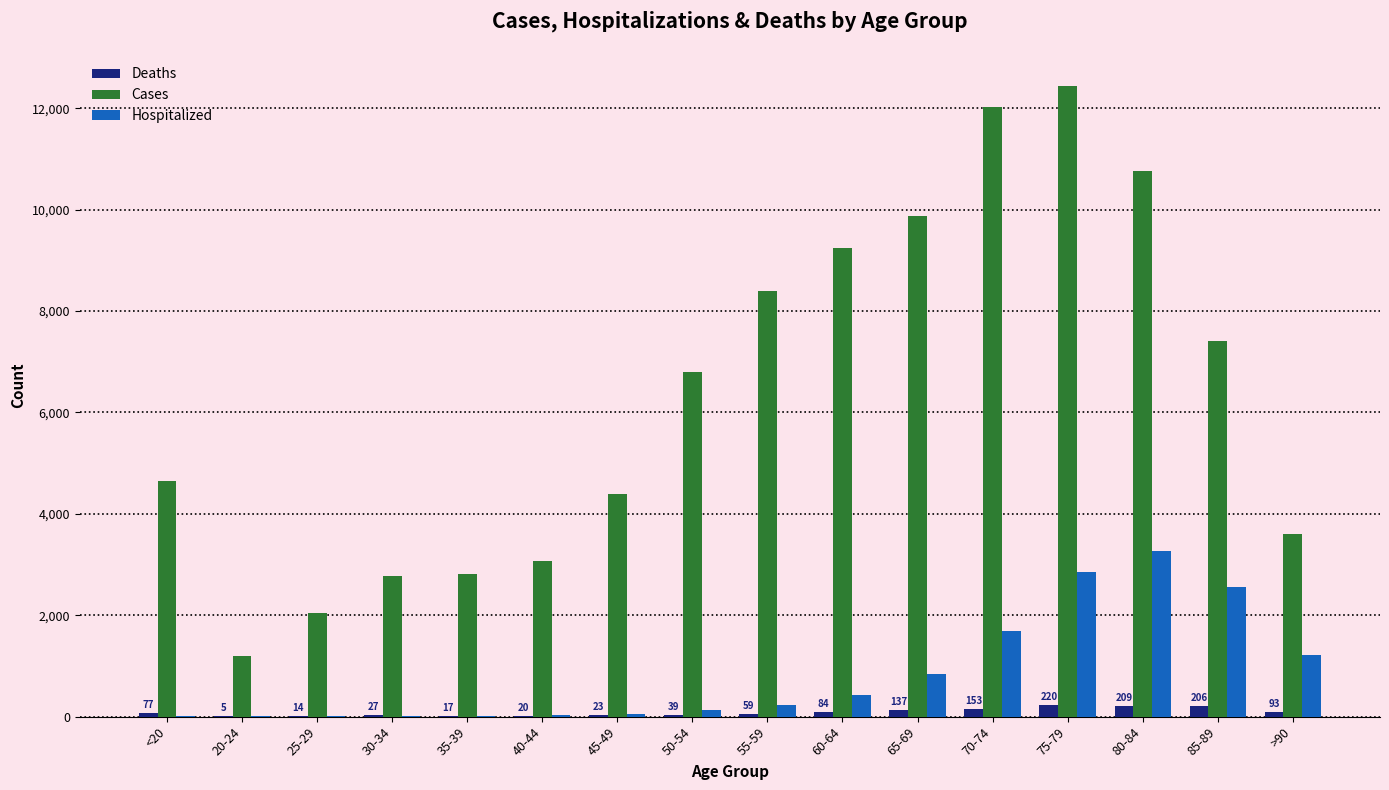

Which category has the highest value in the Hospitalized series?

80-84